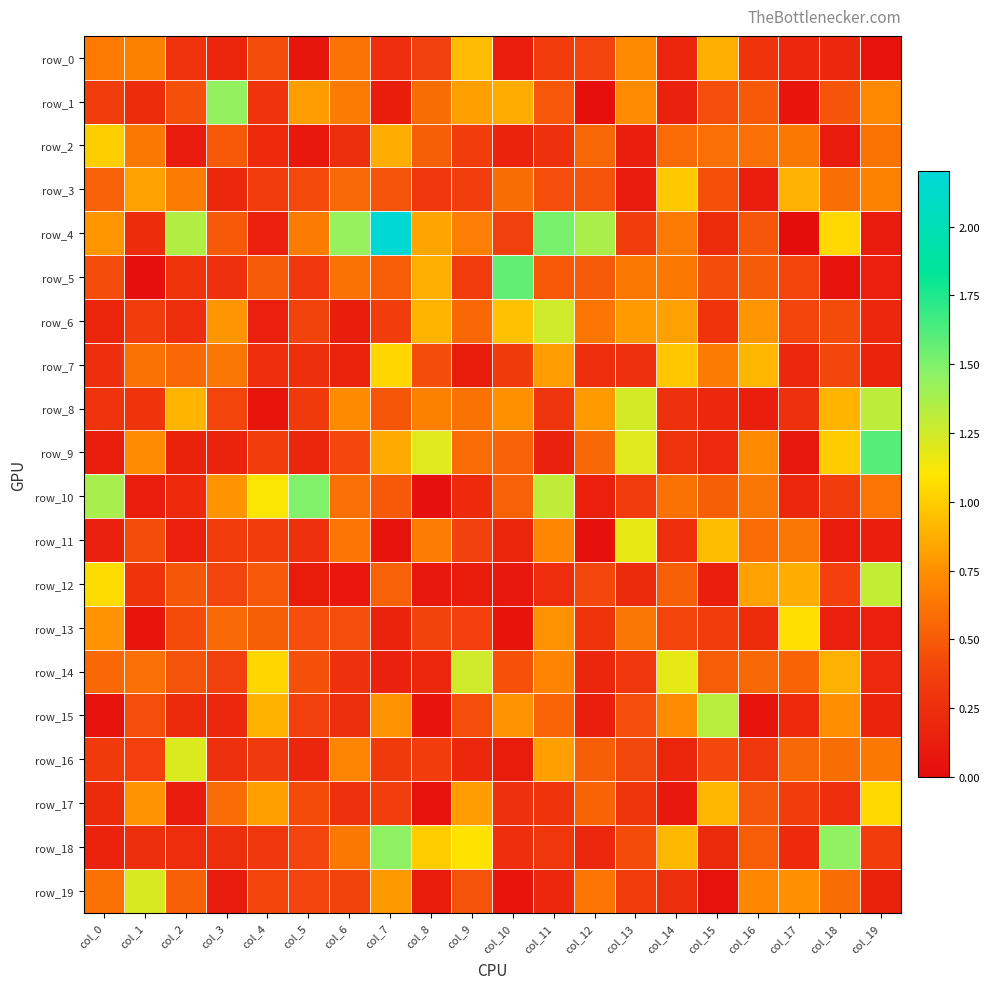

The row_15 series shows 0.2 at col_2. True or false?

True